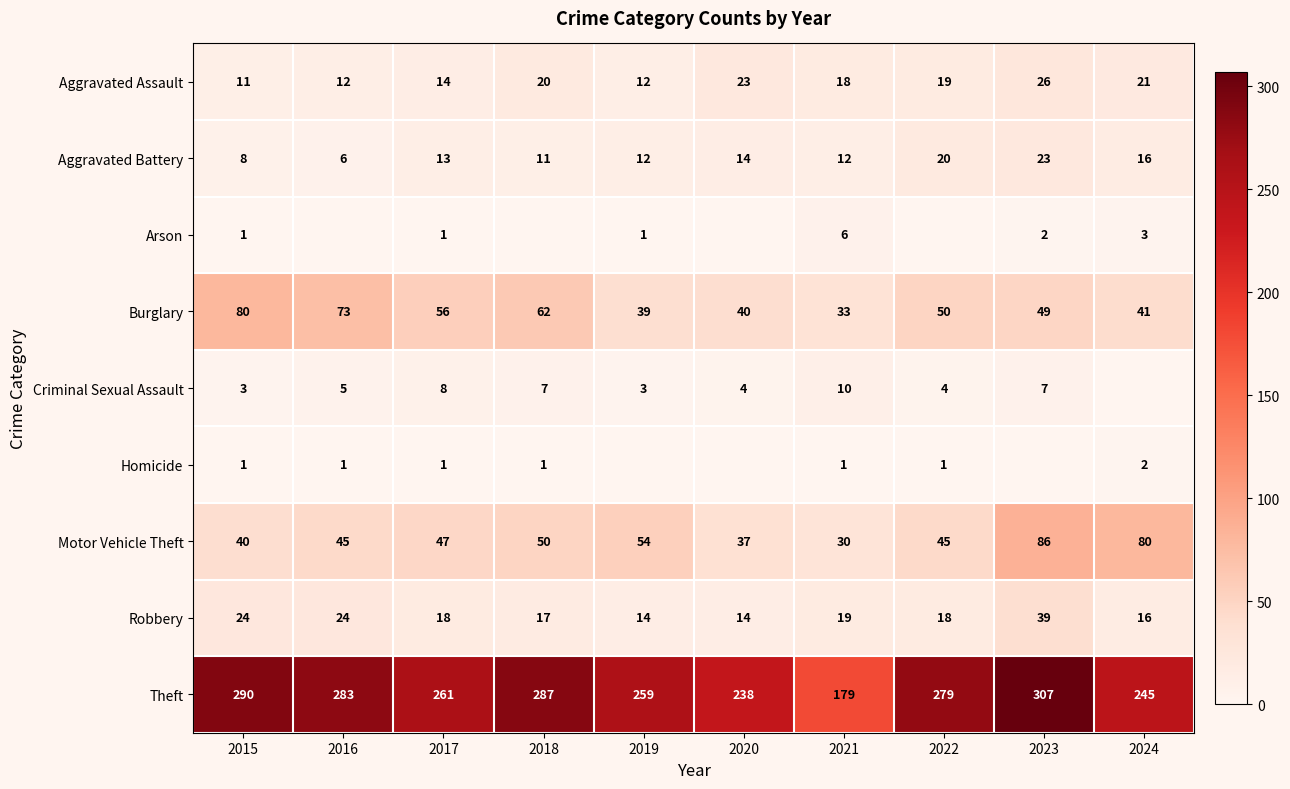

Is it true that Robbery equals 24 at 2017?

False